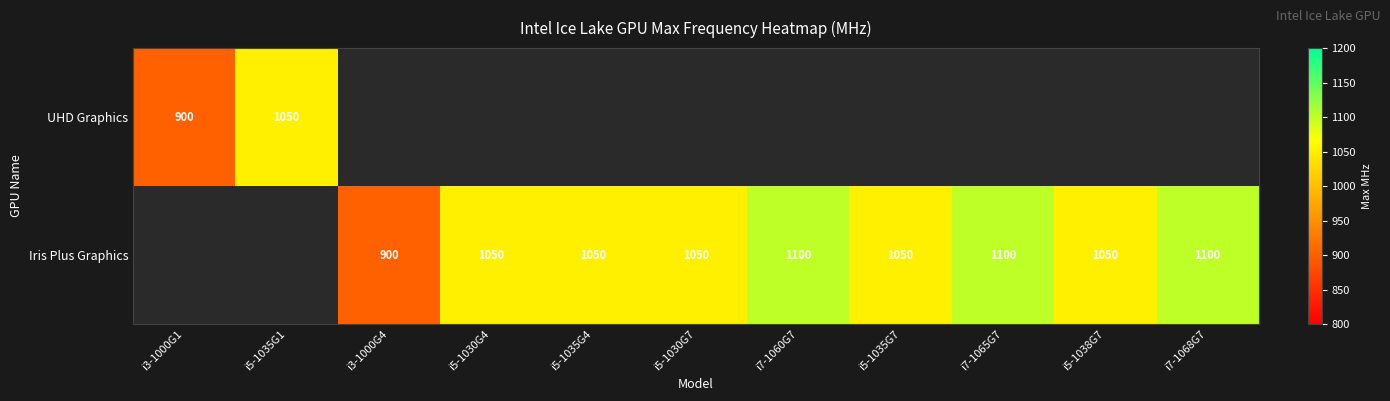

True or false: Iris Plus Graphics has a value of 460 at i7-1065G7.

False